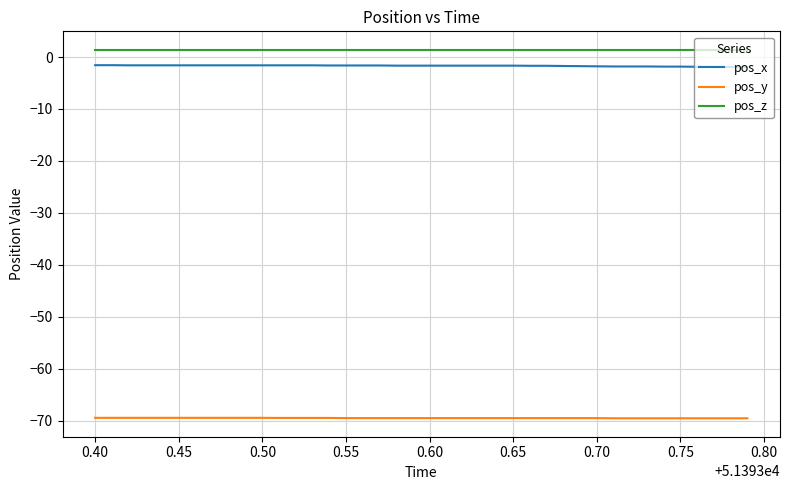

What is the smallest value displayed?

-69.6